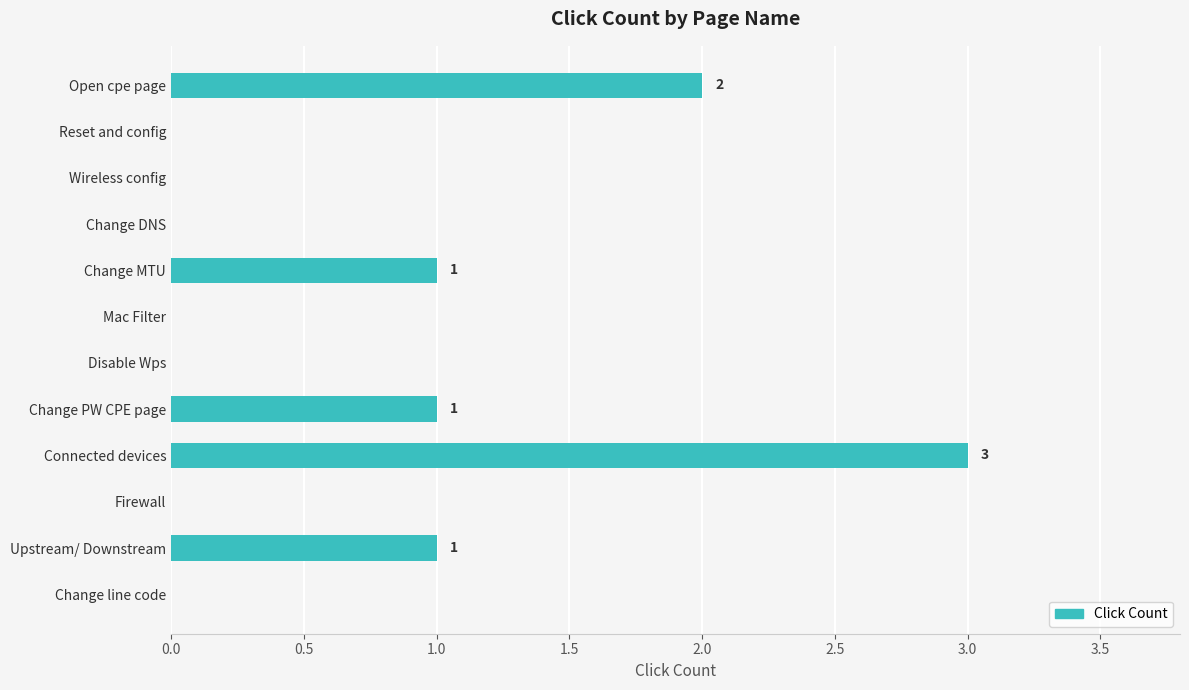

What is the greatest value displayed?

3